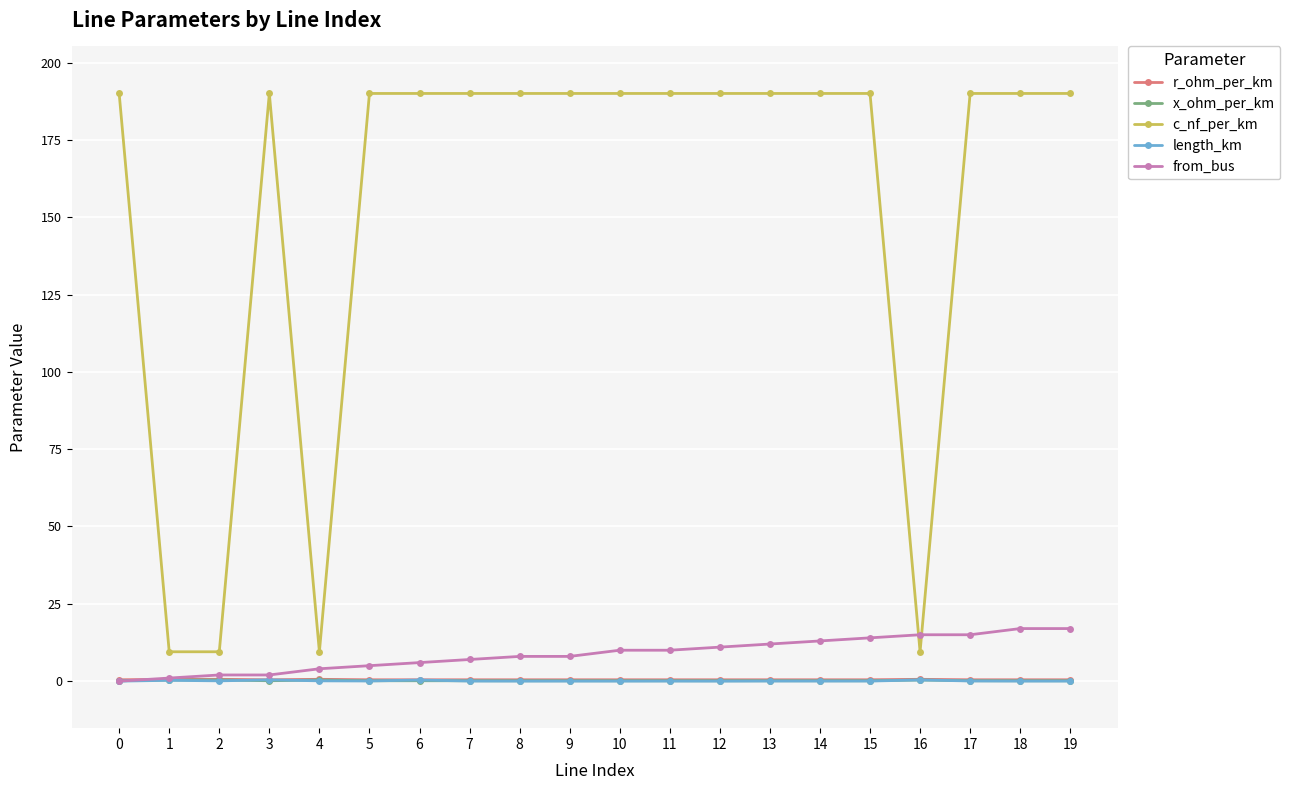

True or false: from_bus and c_nf_per_km intersect in this chart.

True